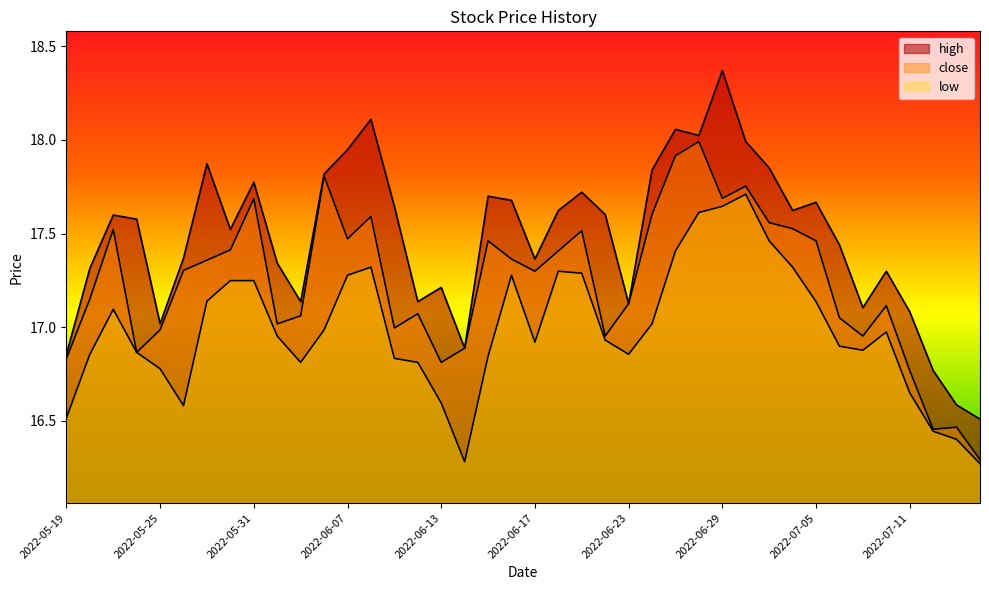

True or false: high has a value of 17.4 at 2022-05-26.

True